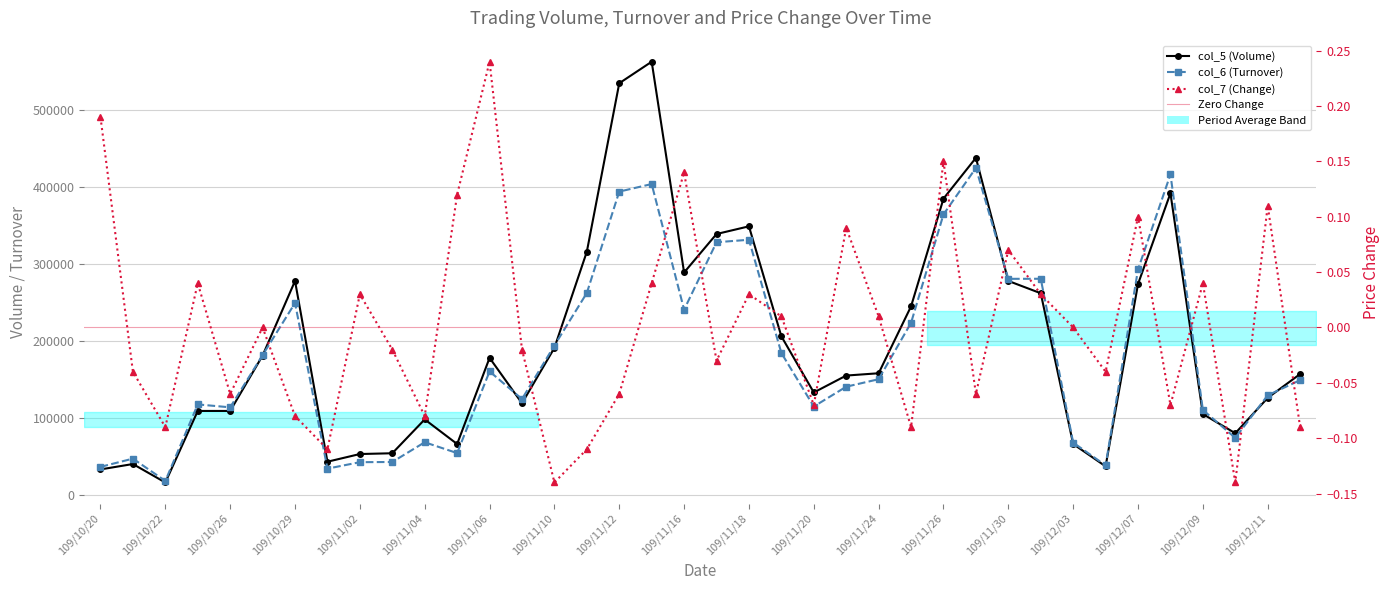

Reading left to right, what are all the values shown in this chart?

col_5 (Volume): 33000.0	40000.0	16000.0	109000.0	109000.0	181000.0	278000.0	43000.0	53000.0	54000.0	98000.0	66000.0	178000.0	119000.0	191000.0	316000.0	535000.0	563000.0	289000.0	339000.0	349000.0	206000.0	133000.0	155000.0	158000.0	245000.0	385000.0	438000.0	278000.0	262000.0	66000.0	37000.0	274000.0	392000.0	105000.0	80000.0	126000.0	157000.0
col_6 (Turnover): 36300.0	47020.0	18040.0	117490.0	113700.0	181580.0	249320.0	34010.0	42400.0	42650.0	68300.0	54220.0	160410.0	124480.0	194040.0	262370.0	394140.0	403960.0	240630.0	328320.0	331520.0	184320.0	114760.0	140510.0	150250.0	223580.0	364520.0	424890.0	280740.0	280830.0	67820.0	38250.0	292950.0	416470.0	110300.0	74000.0	129350.0	149080.0
col_7 (Change): 0.2	-0.0	-0.1	0.0	-0.1	0.0	-0.1	-0.1	0.0	-0.0	-0.1	0.1	0.2	-0.0	-0.1	-0.1	-0.1	0.0	0.1	-0.0	0.0	0.0	-0.1	0.1	0.0	-0.1	0.1	-0.1	0.1	0.0	0.0	-0.0	0.1	-0.1	0.0	-0.1	0.1	-0.1